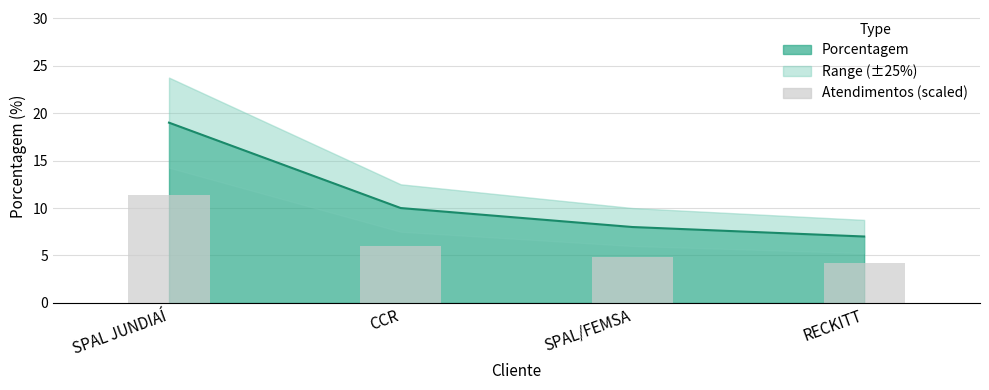

True or false: the data shows 11.4 at SPAL JUNDIAÍ.

True